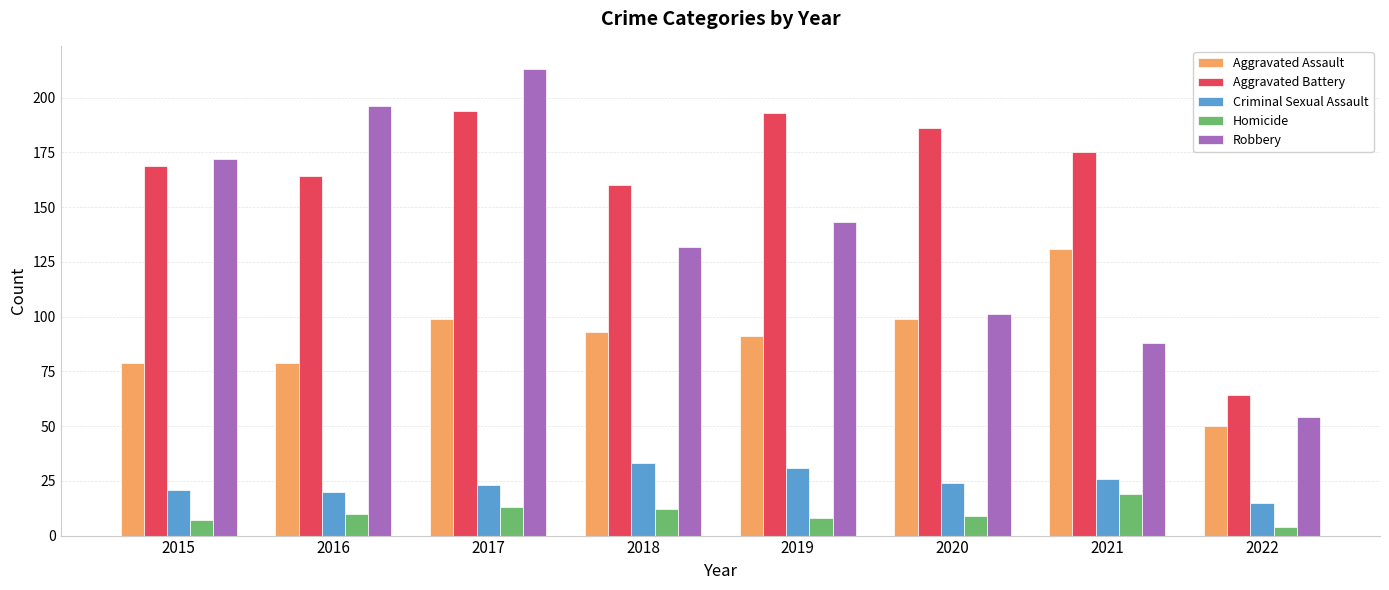

What is the value of the Aggravated Battery bar at the 6th from the left?

186